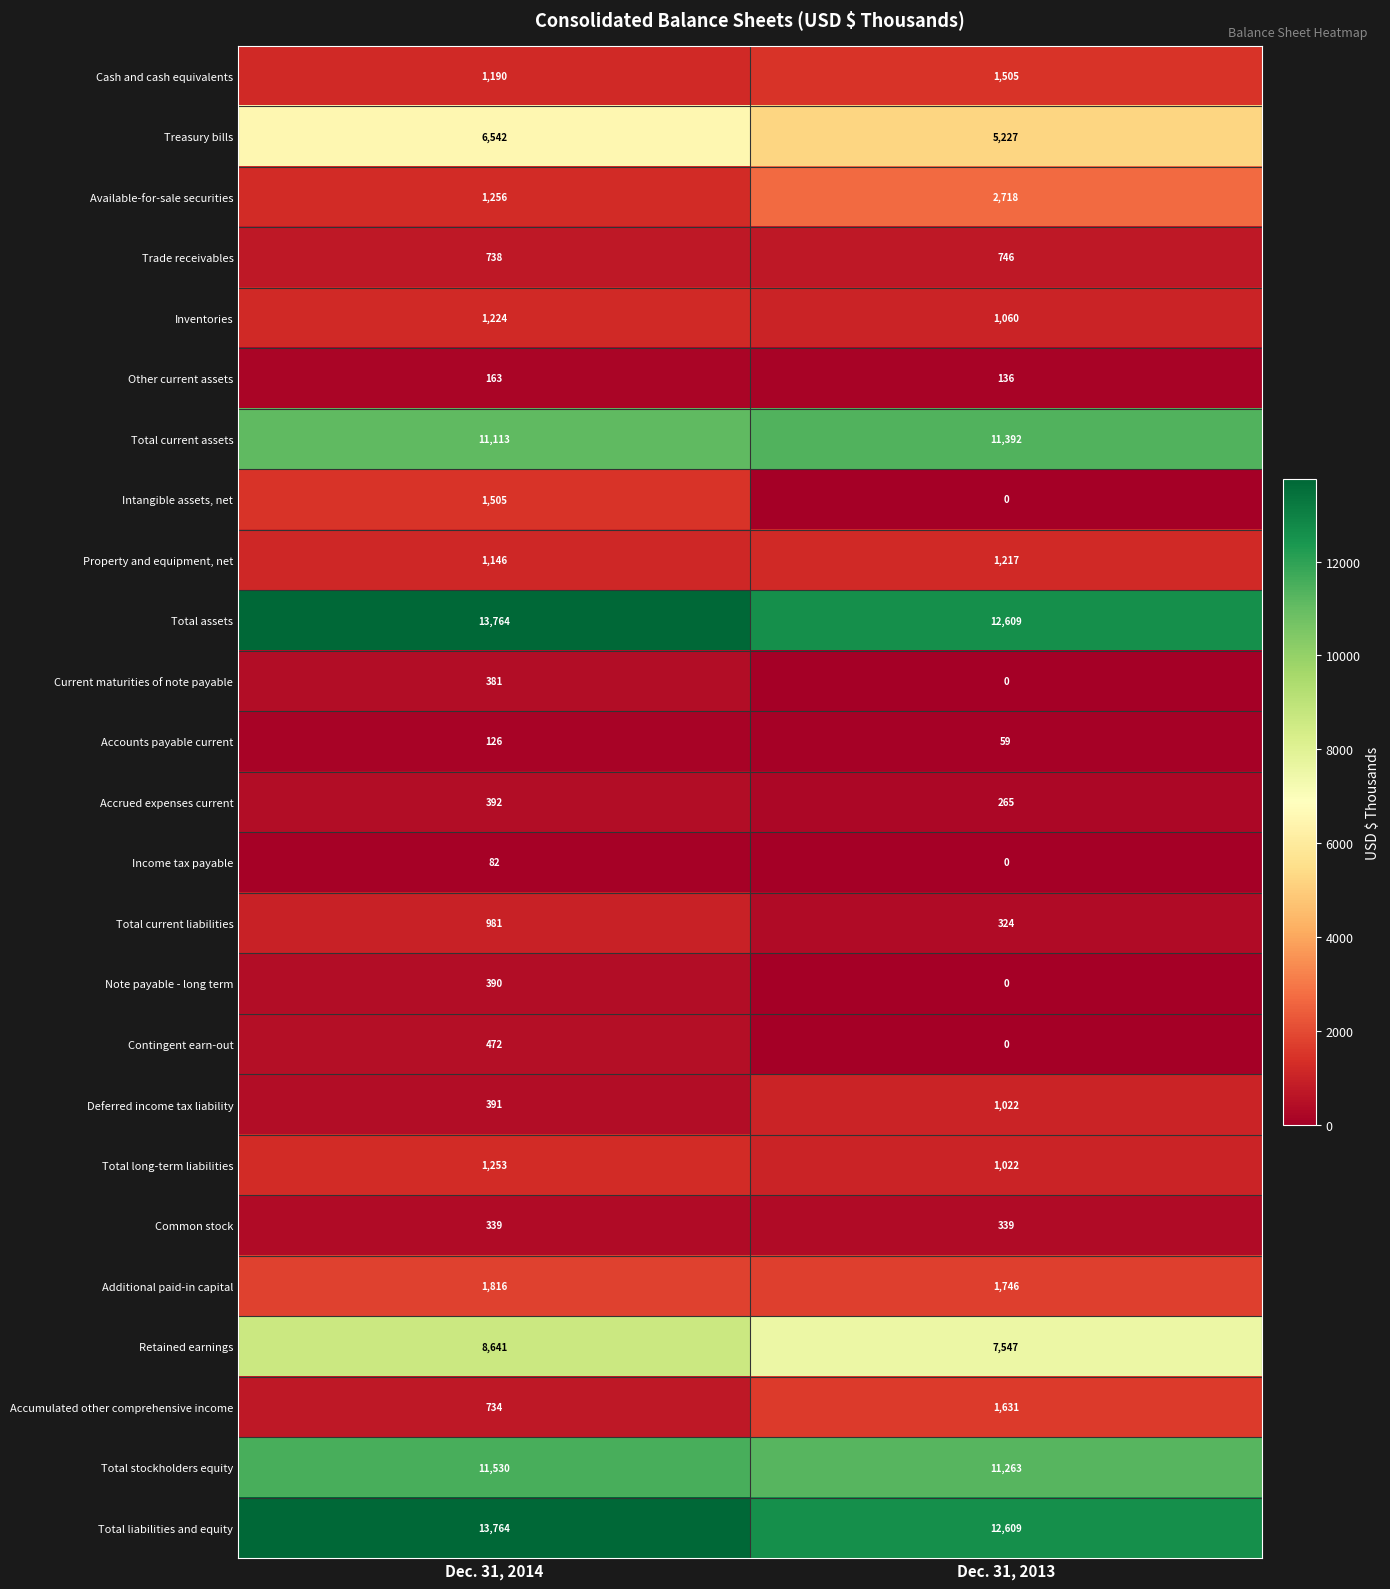

At which label does Additional paid-in capital reach its peak?

Dec. 31, 2014